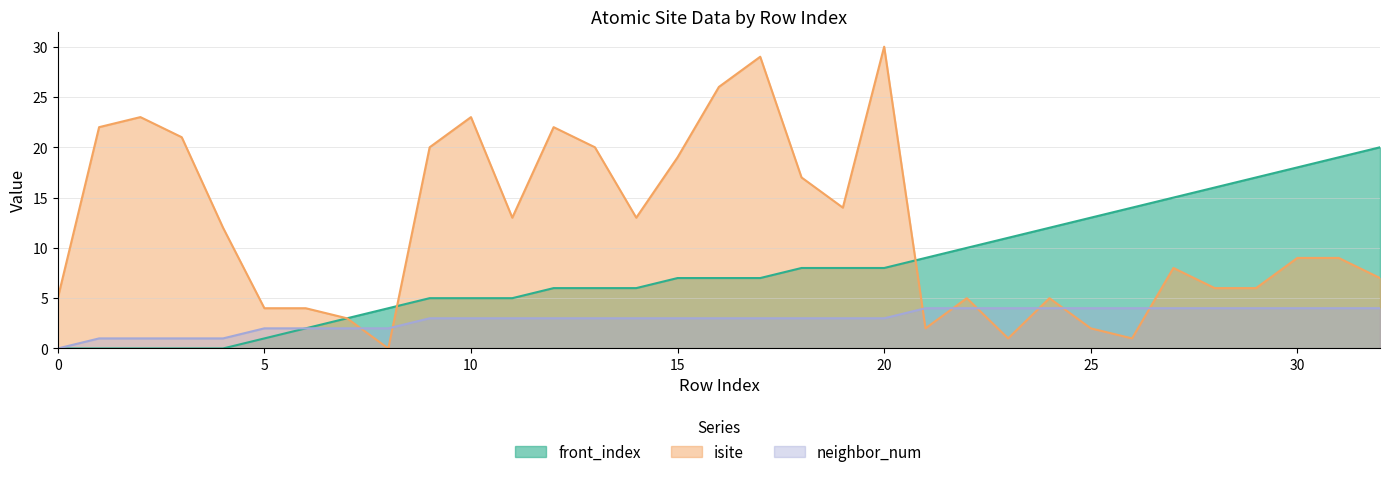

The isite series shows 21 at 3. True or false?

True